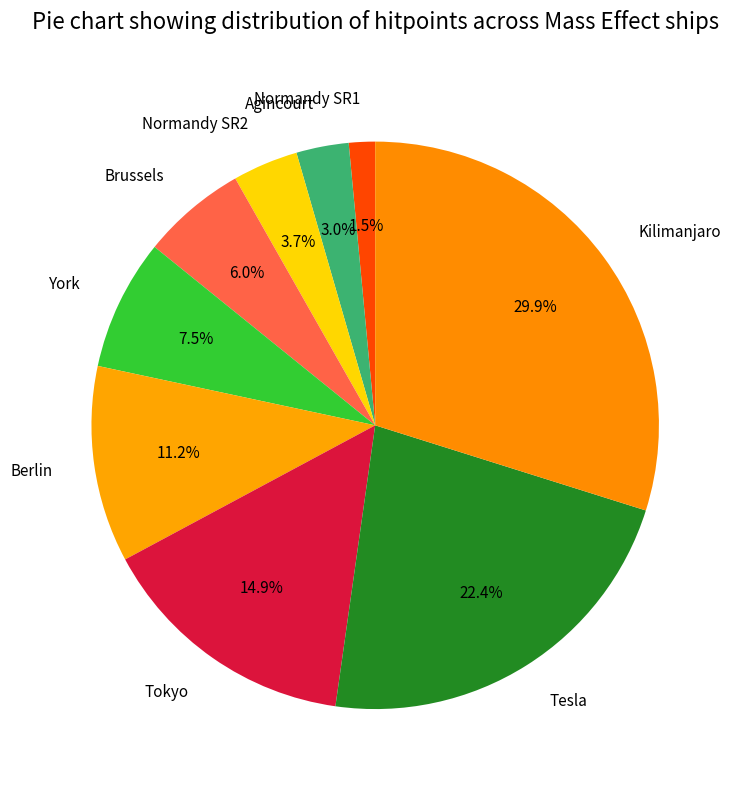

The York slice represents 1% of the pie. True or false?

False